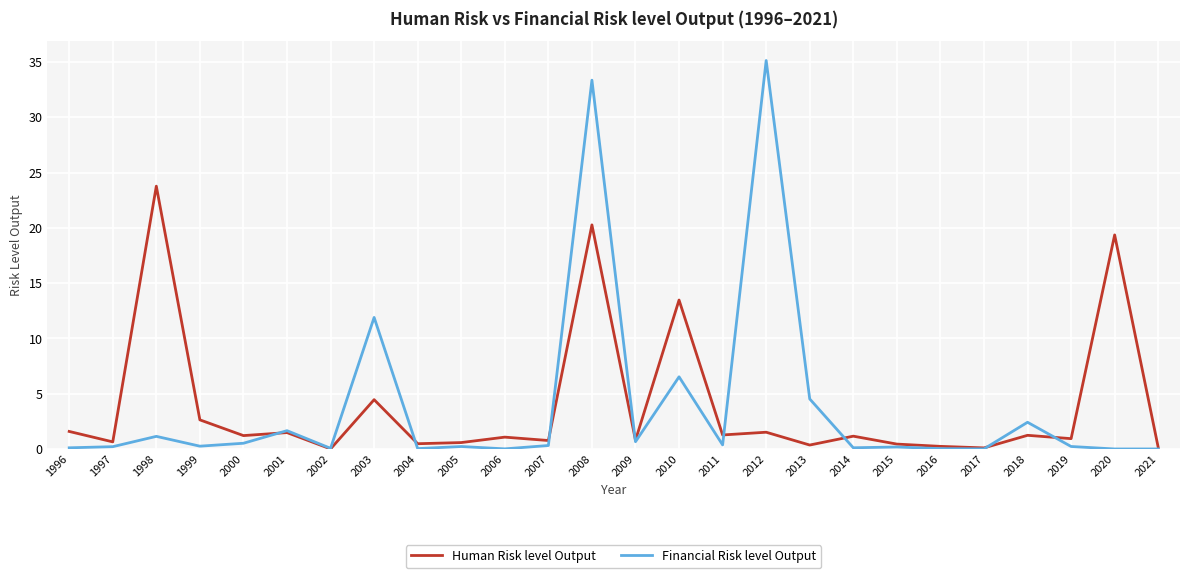

What is the maximum value for Financial Risk level Output?

35.1